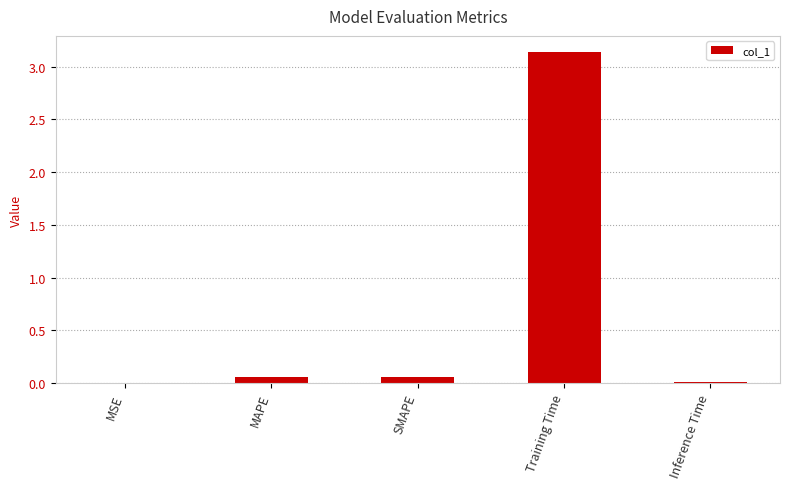

The chart shows a value of 0.0 at MSE. True or false?

True